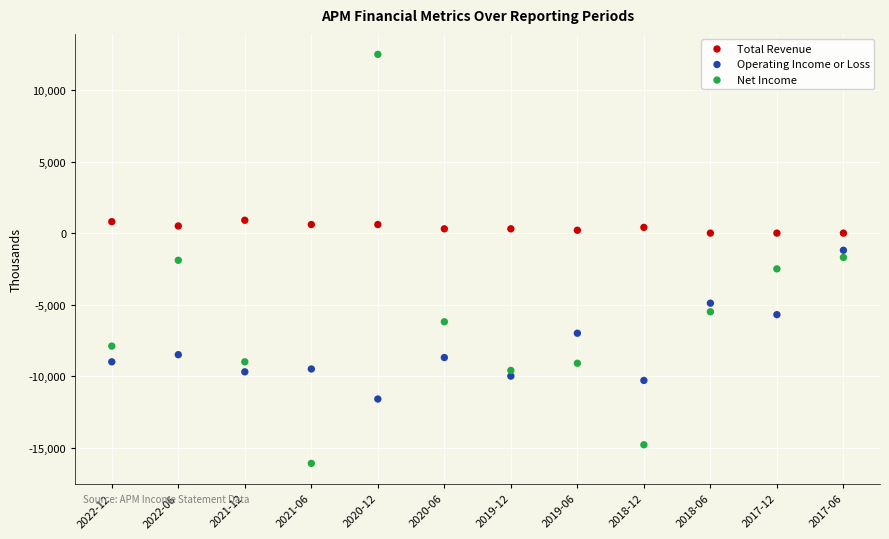

Which series has the largest Y range (max minus min)?

Net Income